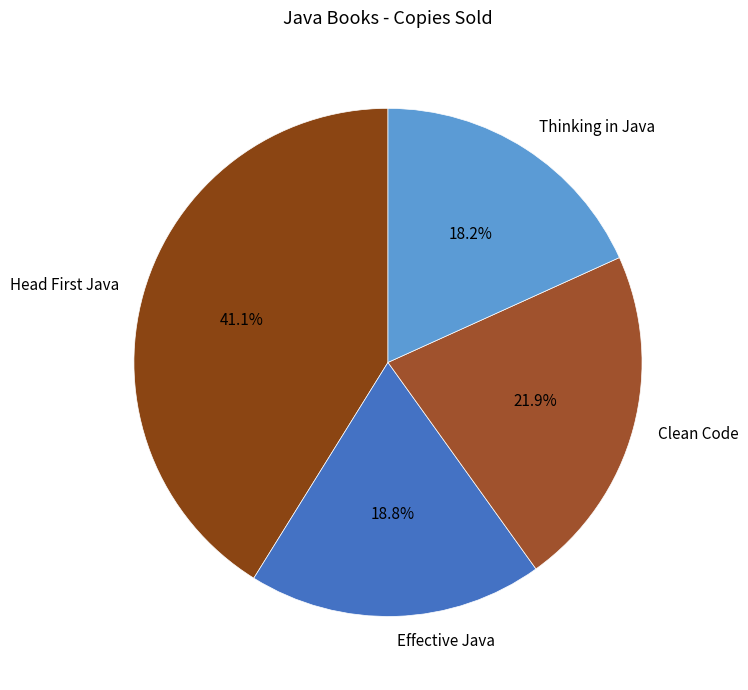

Count the number of slices in the pie.

4